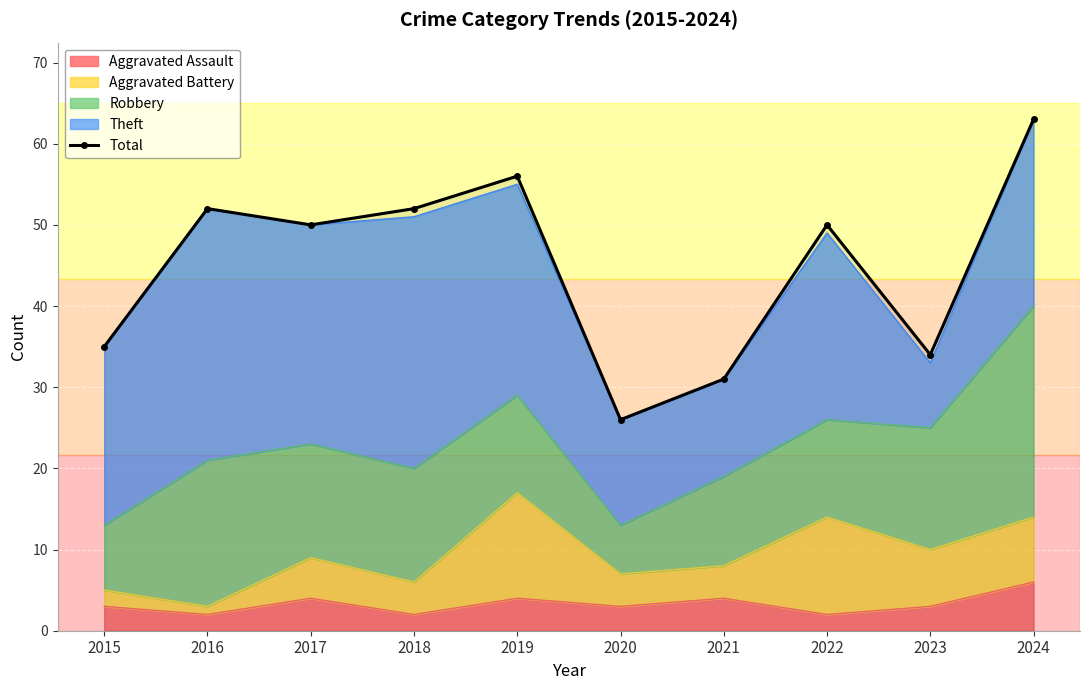

What is the value of the 10th point from the left?

63